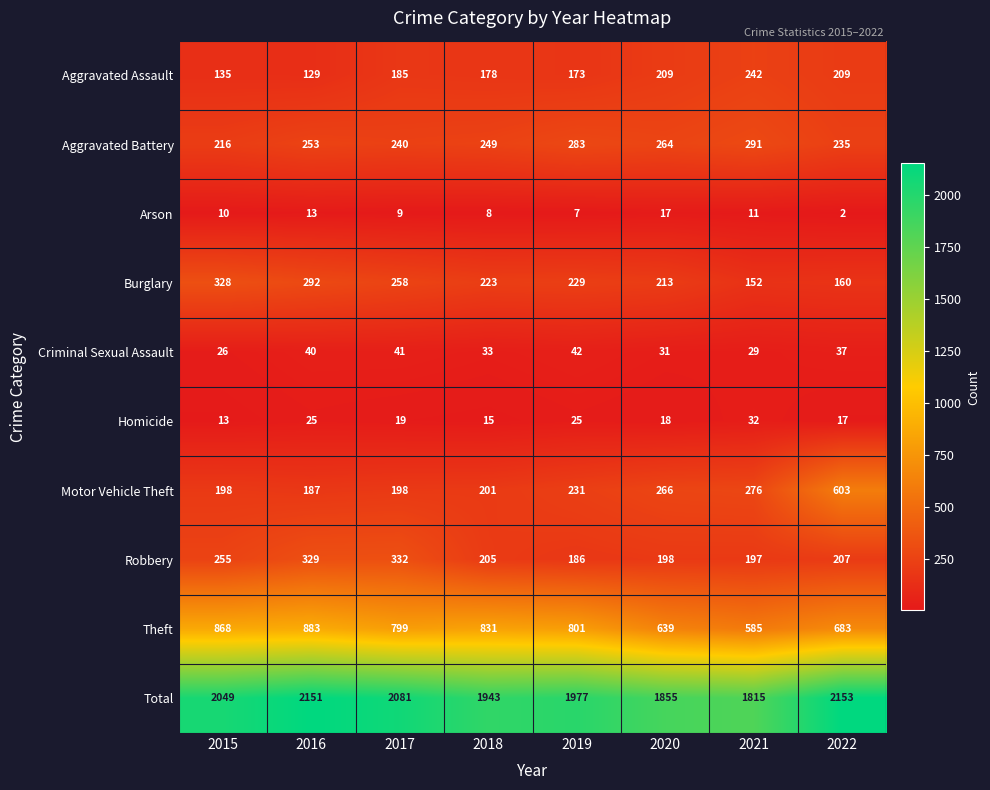

The value of Motor Vehicle Theft at 2016 is 331. True or false?

False